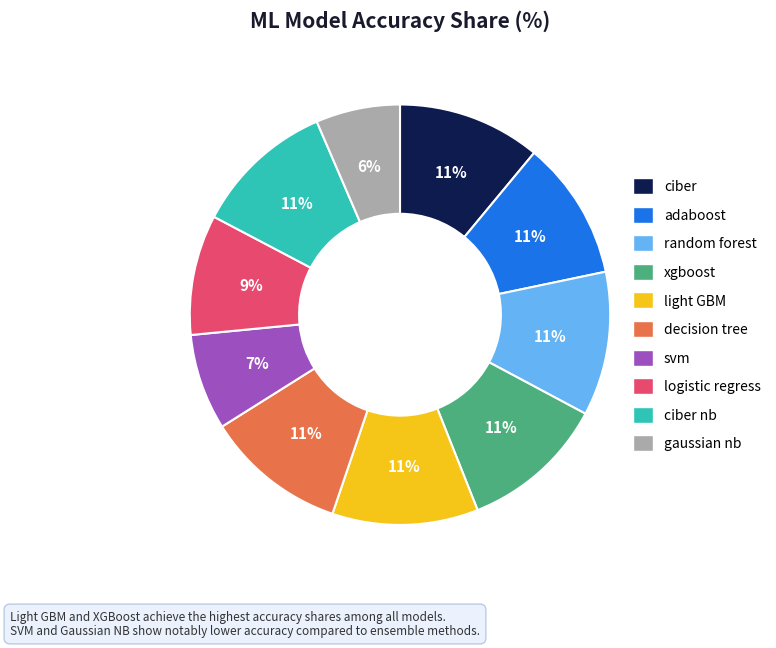

Is there a majority slice in this chart?

No